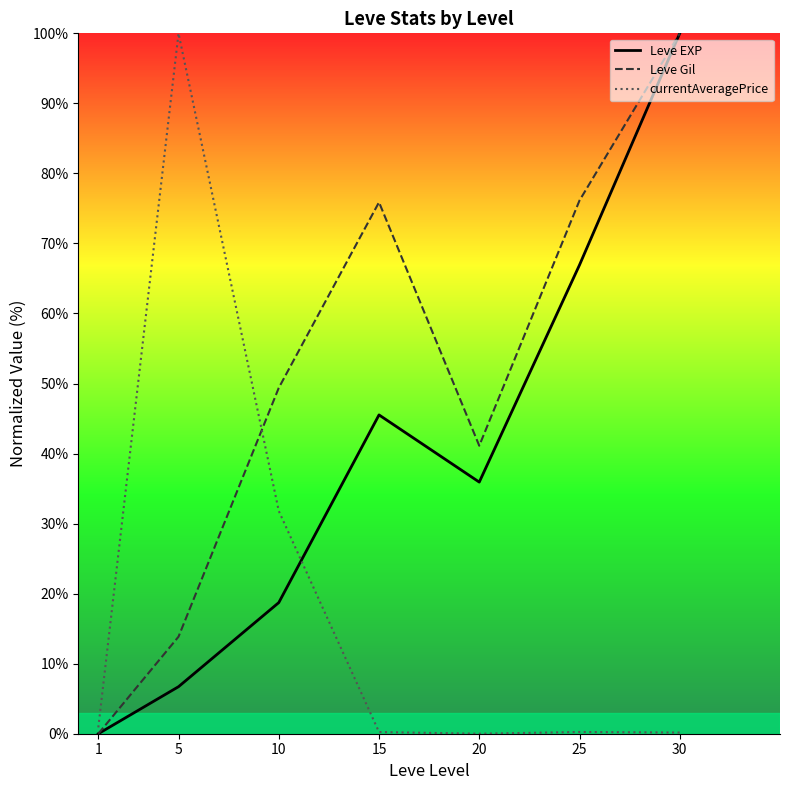

At which category does currentAveragePrice reach its first local peak?

5